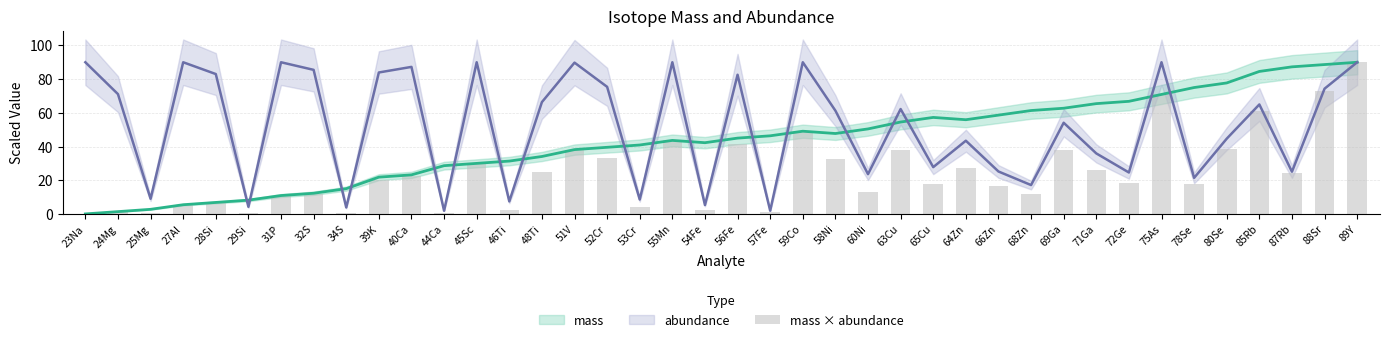

Which has a higher value, 40Ca or 71Ga?

71Ga